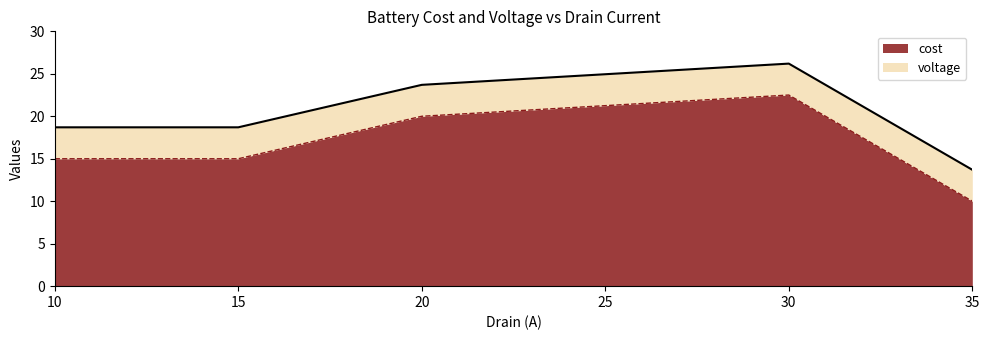

Where is the data nearest to the value 19?

10